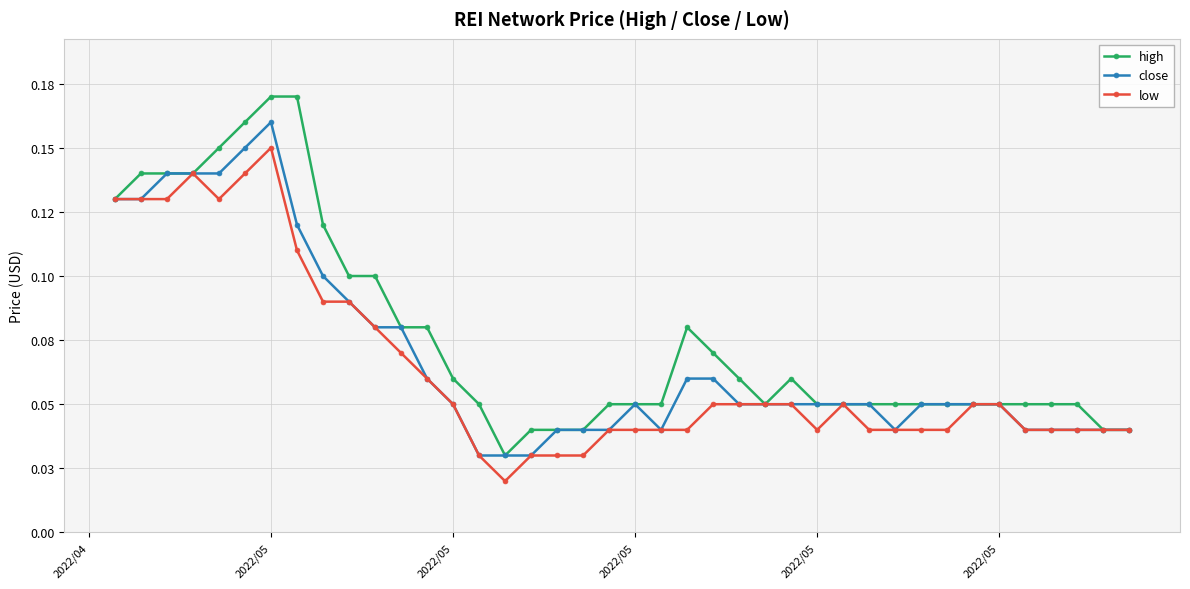

Count the high values in the range 0 to 1.

40